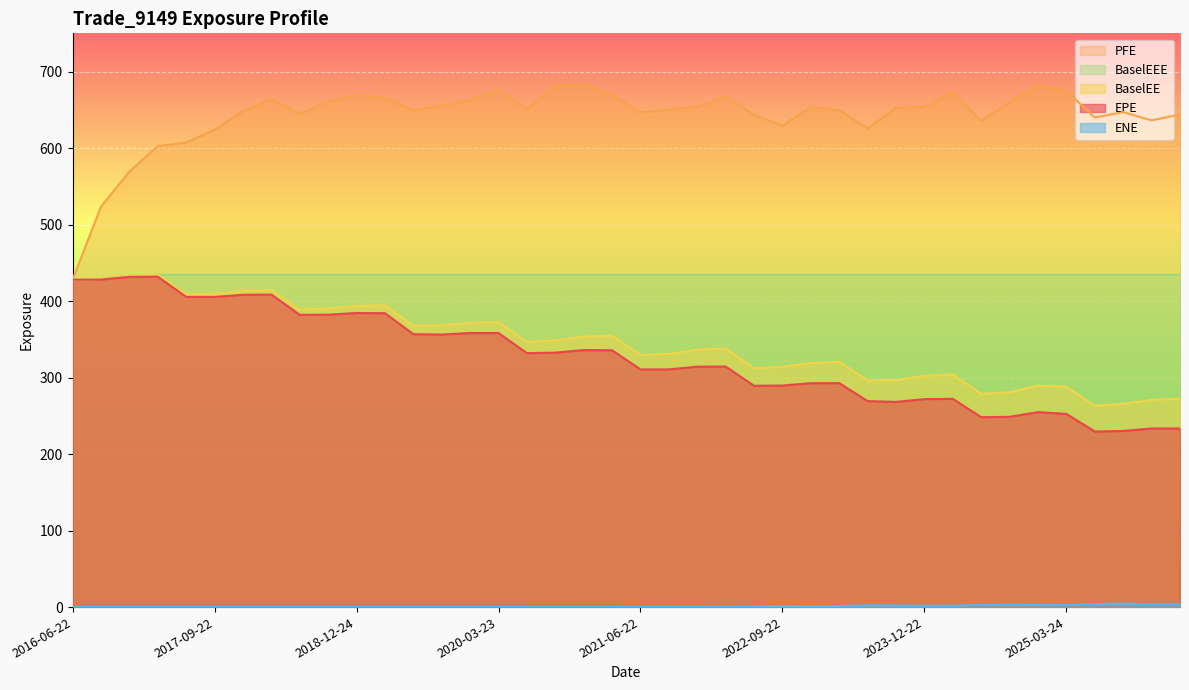

What is the difference between the maximum and second lowest values in the PFE series?

159.6